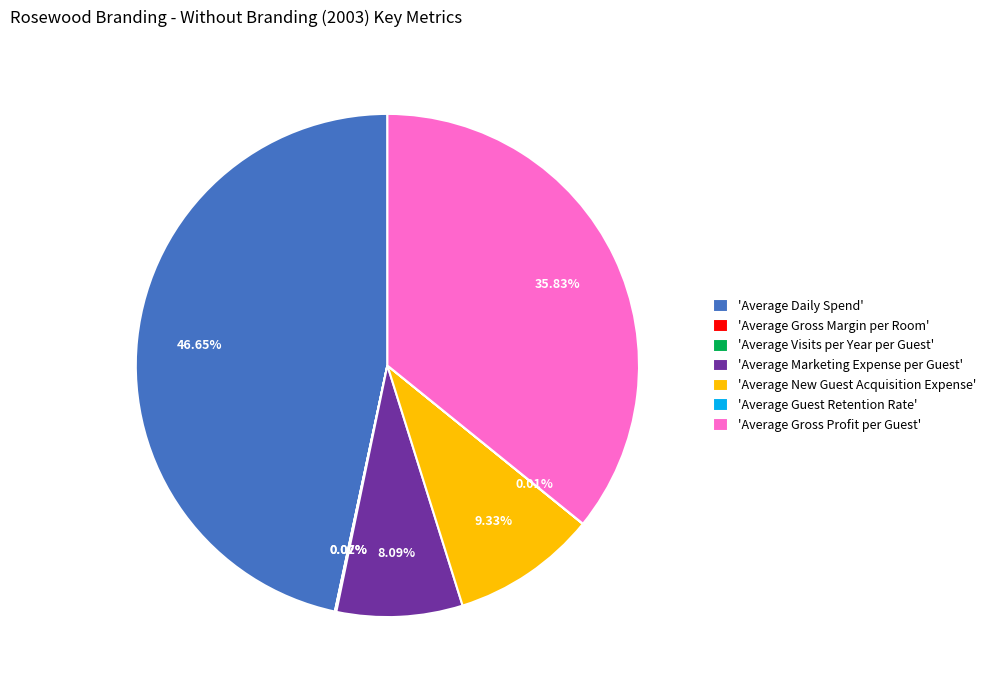

Is there any slice that represents more than half of the pie?

No